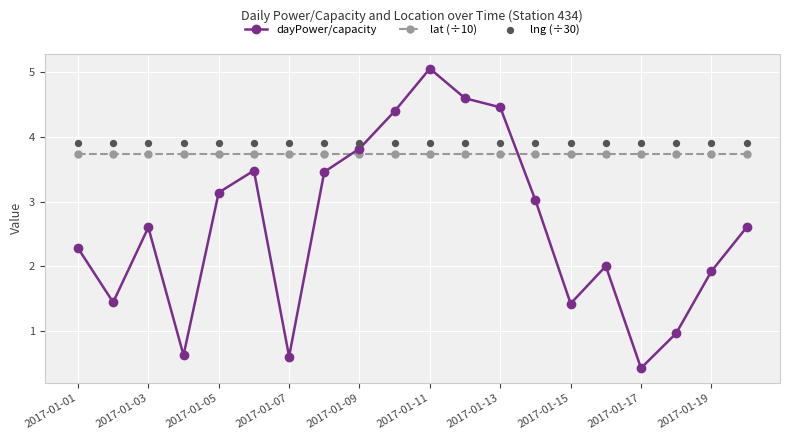

The lat (÷10) series shows 3.7 at 2017-01-11. True or false?

True